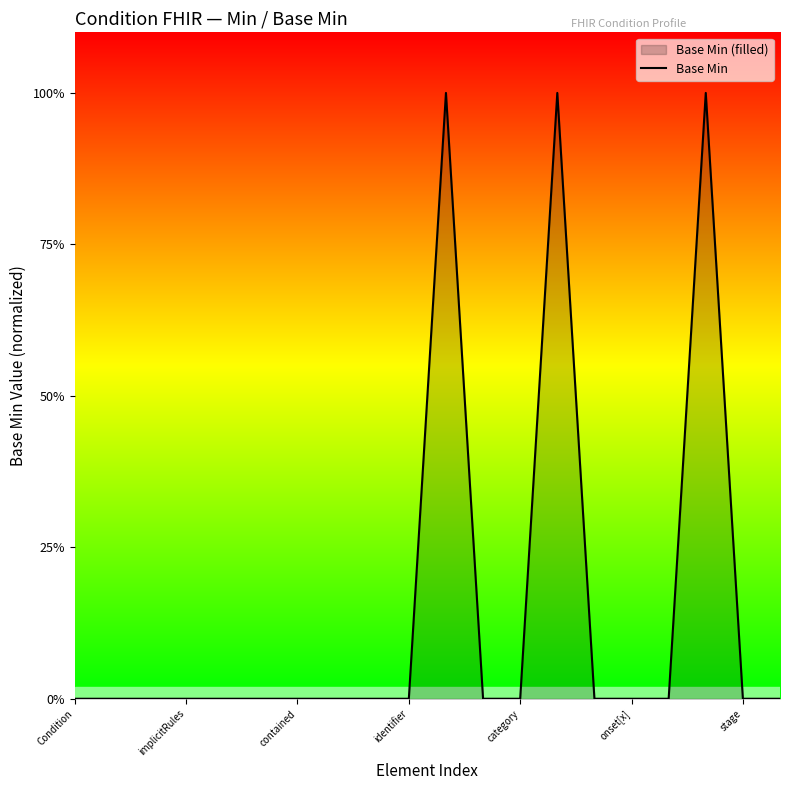

What is the difference between the maximum and minimum values?

1